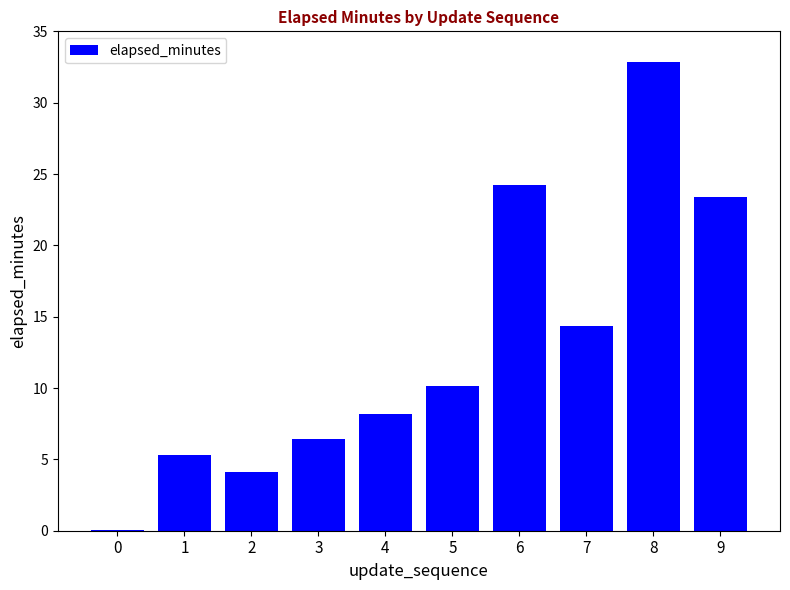

Are the bars horizontal?

No